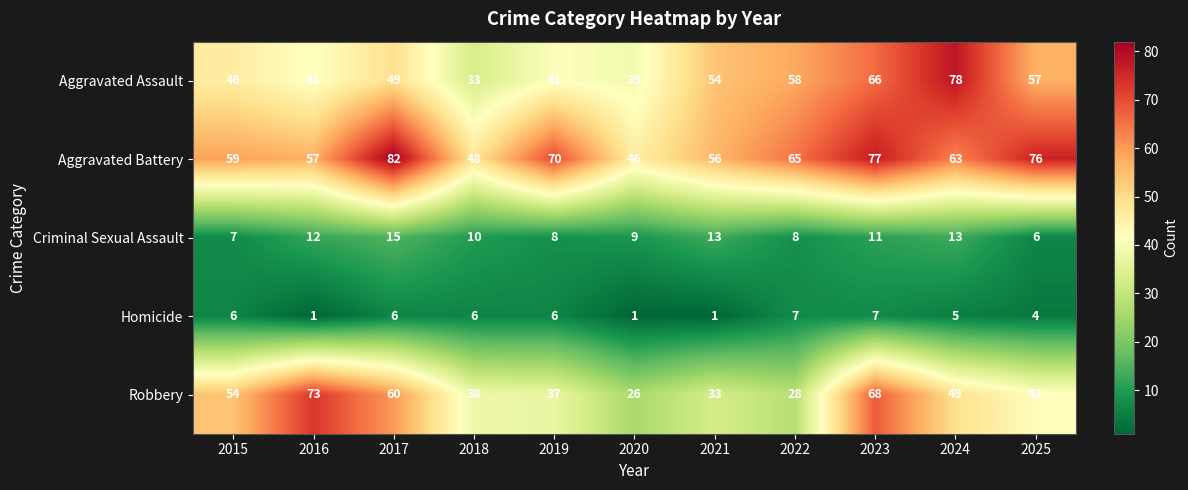

True or false: Criminal Sexual Assault has a value of 2 at 2022.

False